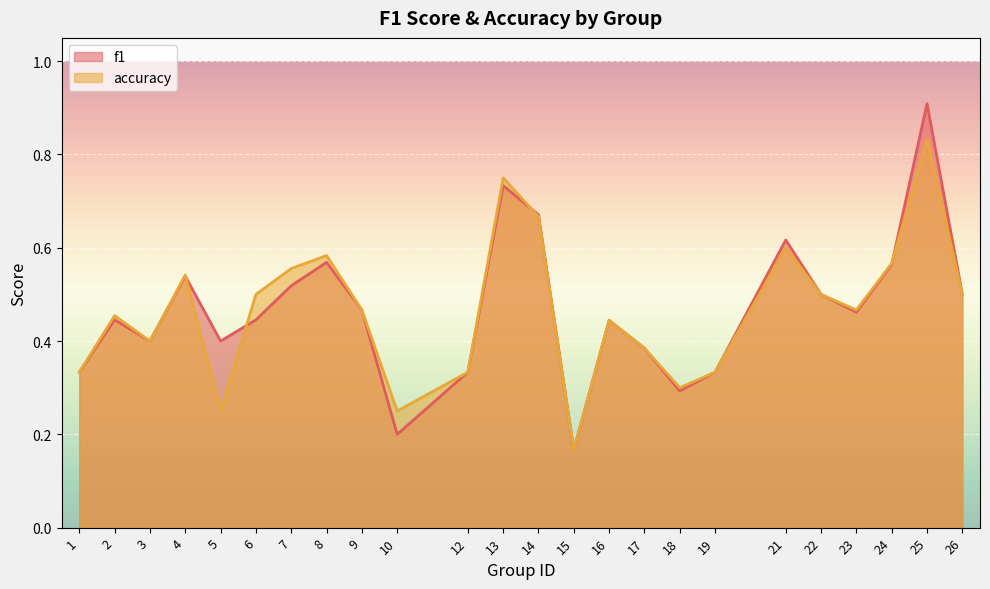

Which label corresponds to the smallest value in the chart?

15